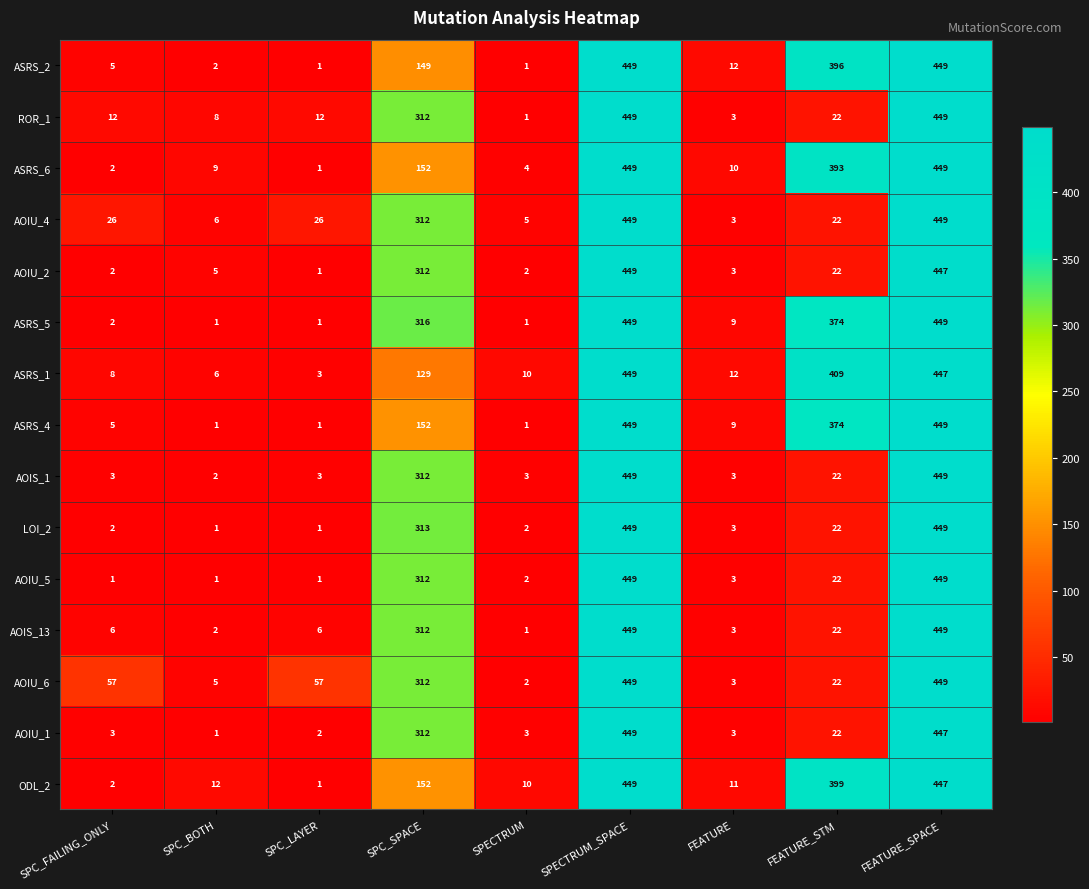

The ODL_2 series shows 83 at SPC_SPACE. True or false?

False